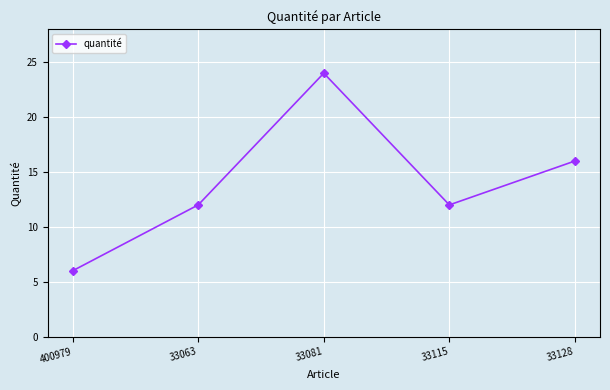

How many interior local peaks (higher than both neighbors) does the data have?

1